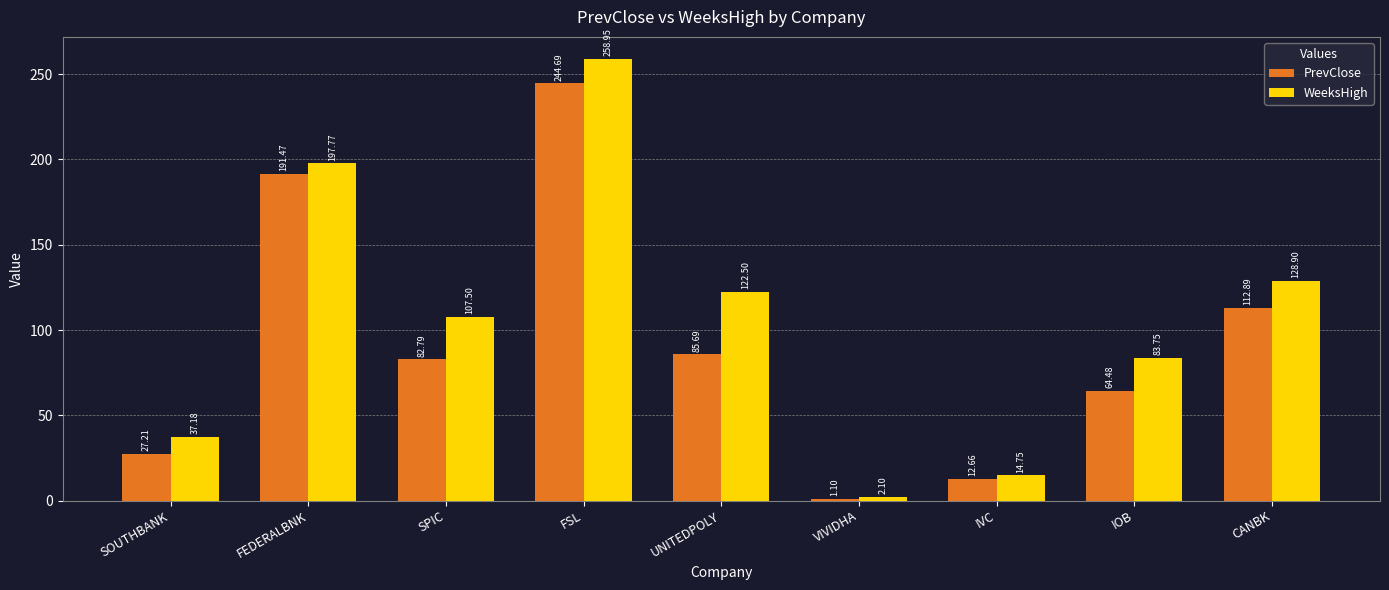

What position from the right is FSL?

6